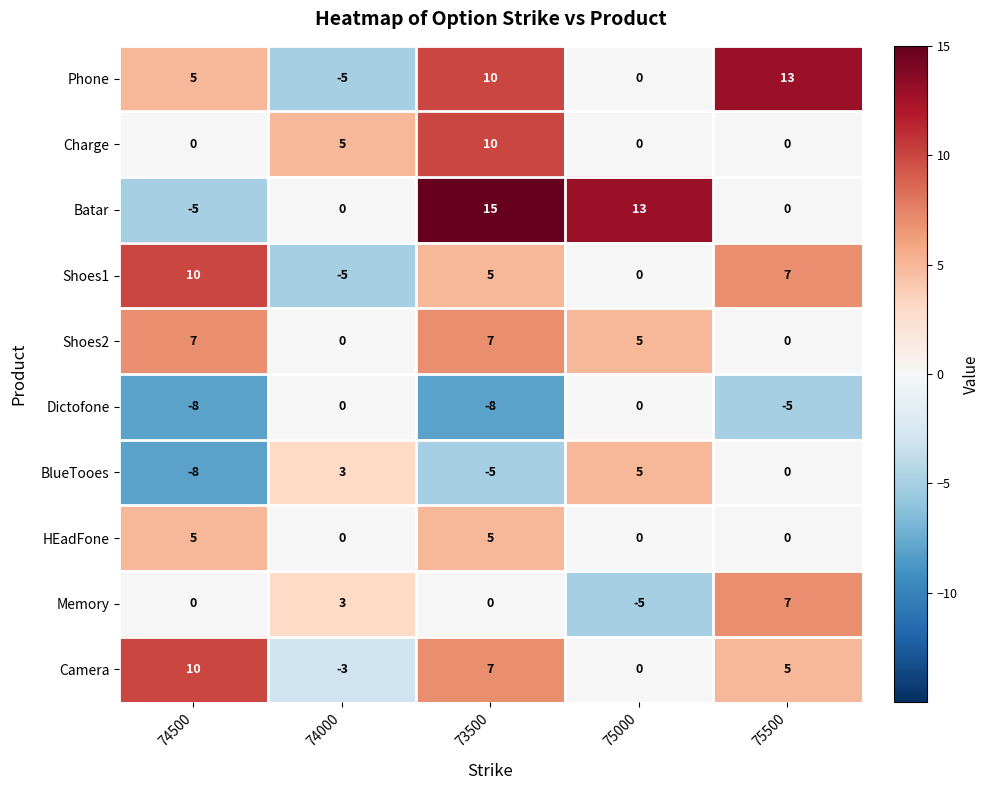

Where is Phone nearest to the value 4?

74500